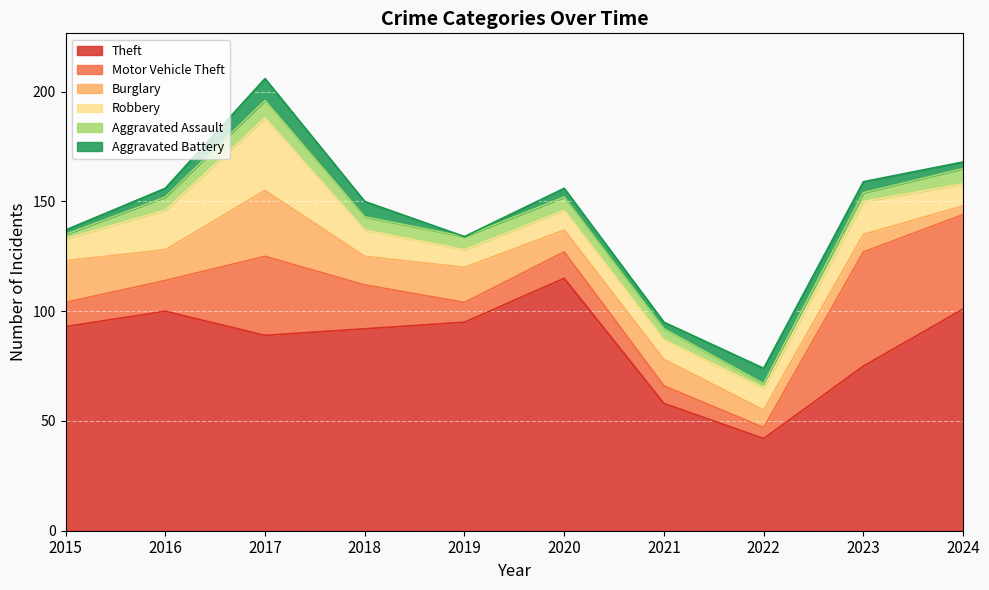

Is it true that Burglary equals 7 at 2024?

False